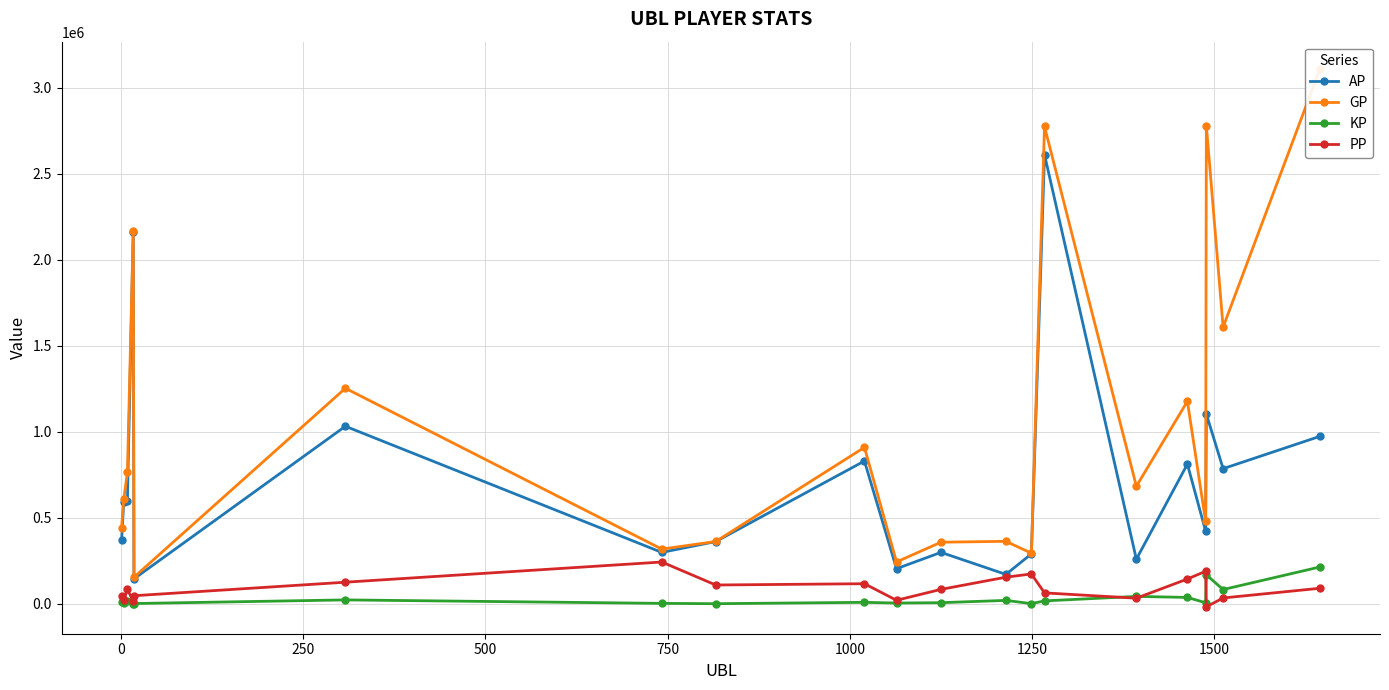

What is the value of the PP point at the 13th from the left?

173097.0